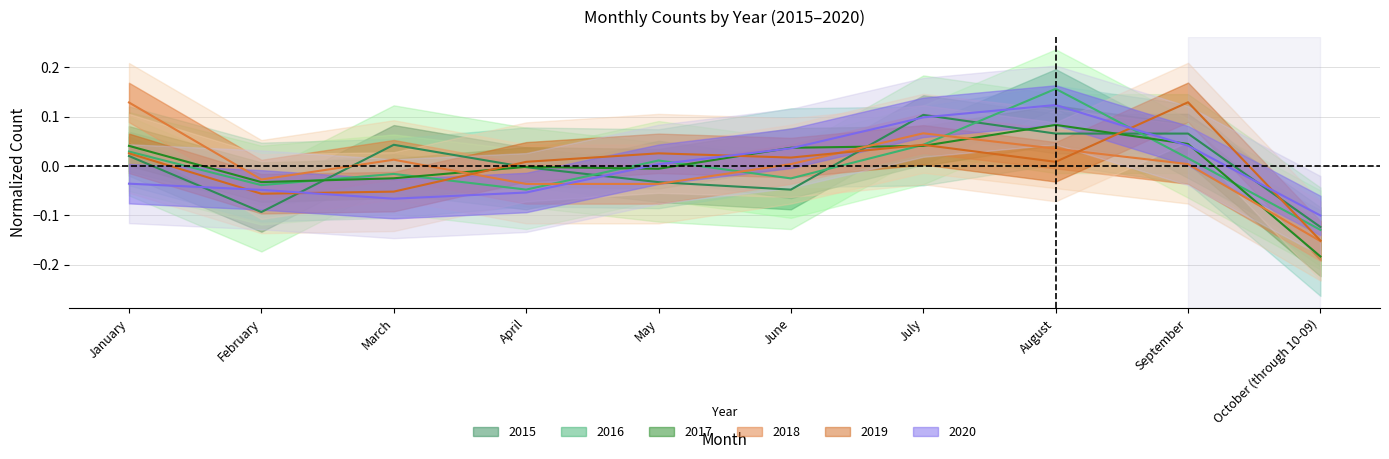

What is the minimum value shown in the chart?

-0.2